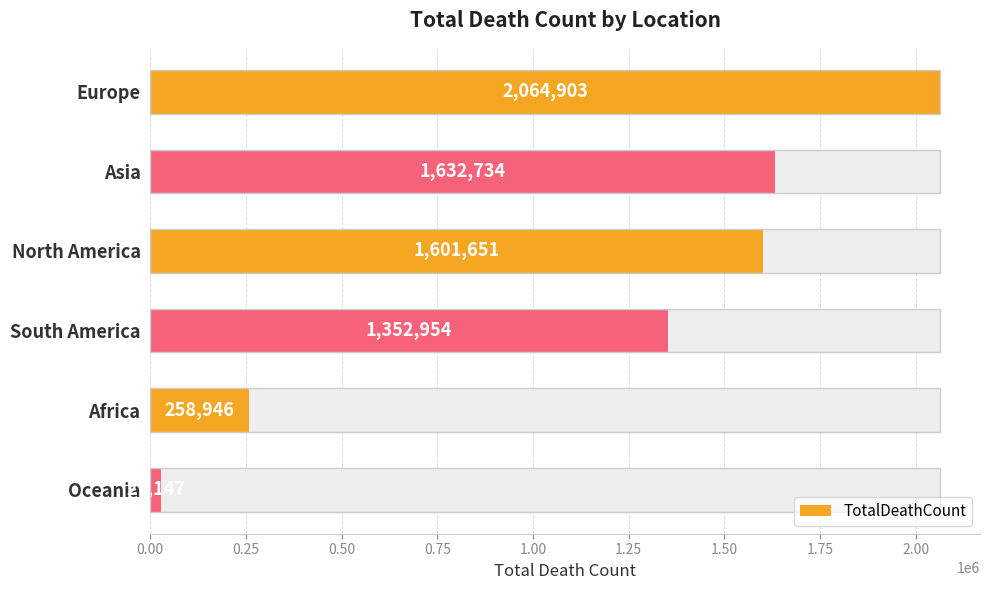

Reading left to right, extract all data points from this chart.

2064903	1632734	1601651	1352954	258946	27147